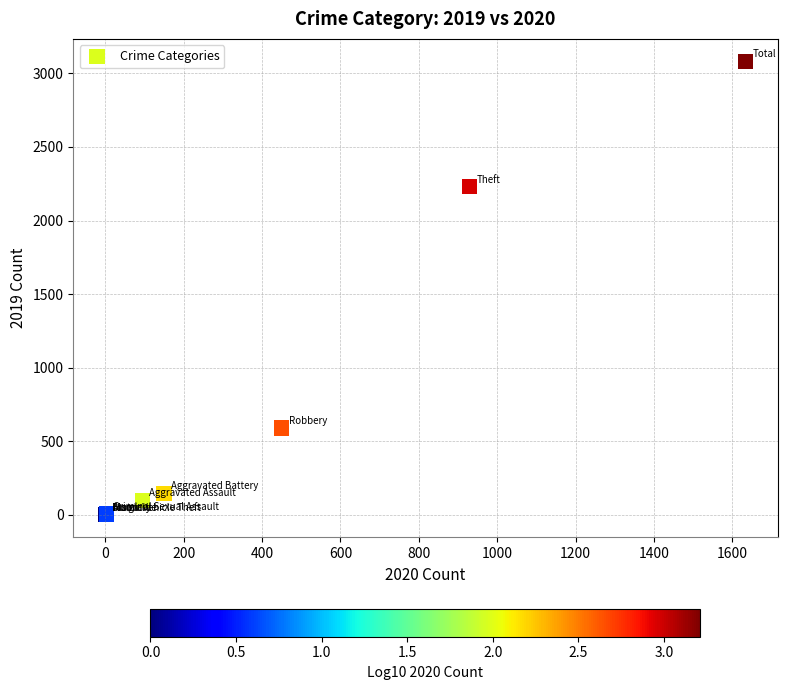

What Y value in the scatter plot is closest to 1540?

2230